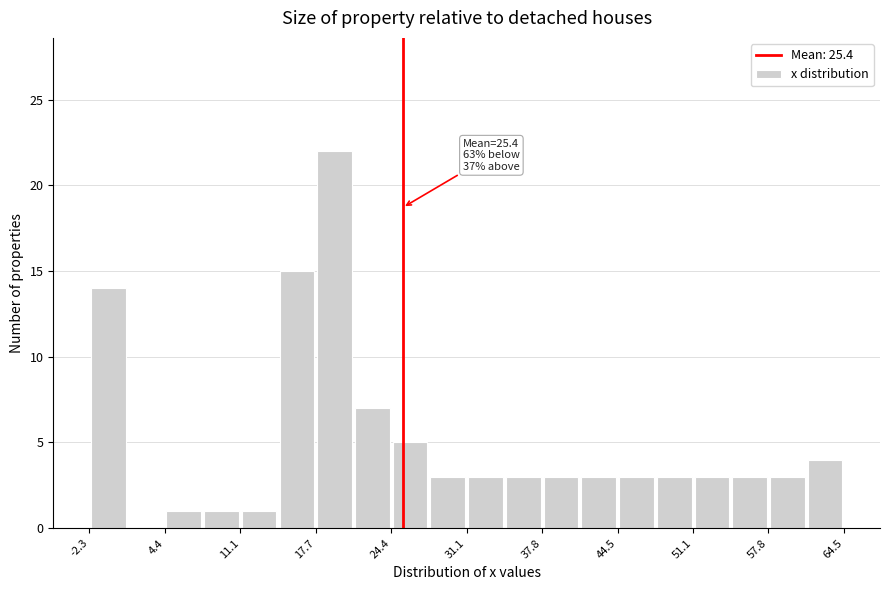

Read against the x-axis, roughly where is the centre of the tallest bar?

19